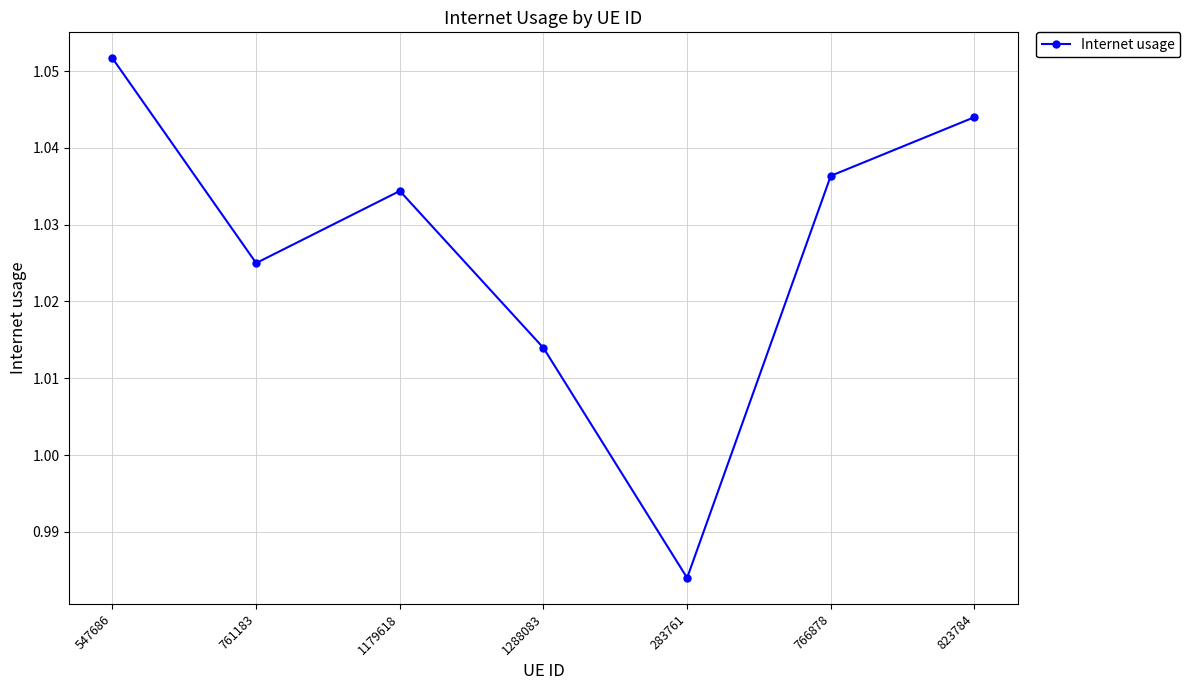

Which label corresponds to the largest value in the chart?

547686